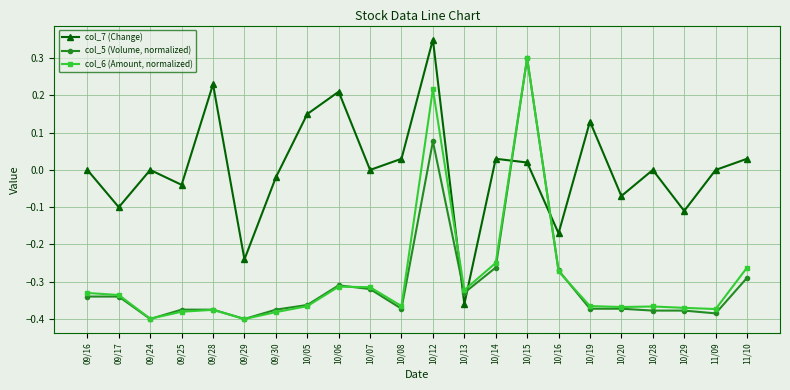

At which category is the sum across all series the highest?

10/12